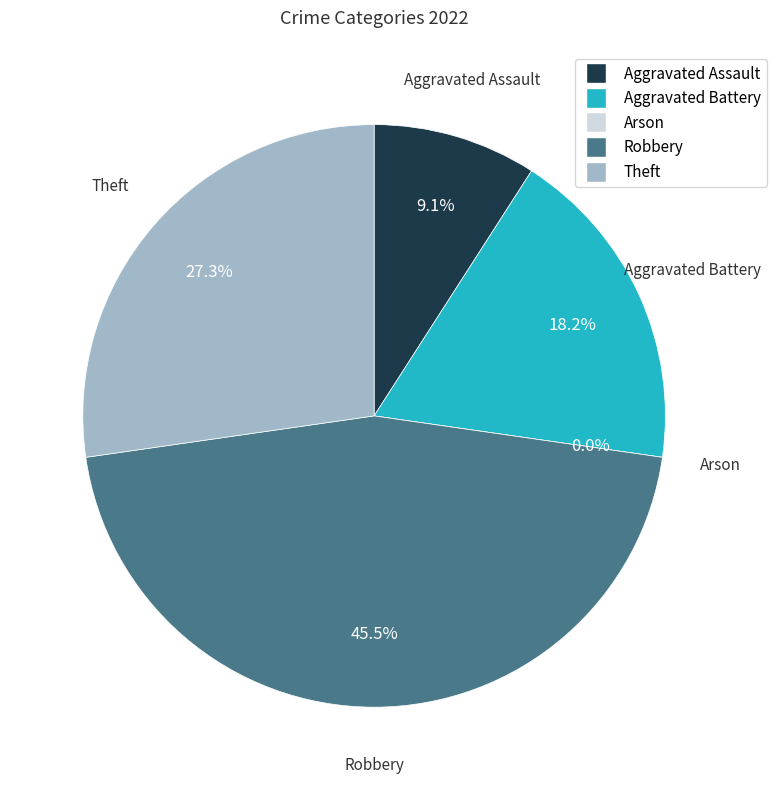

To the nearest percent, what is the combined percentage of Aggravated Battery and Theft?

45%